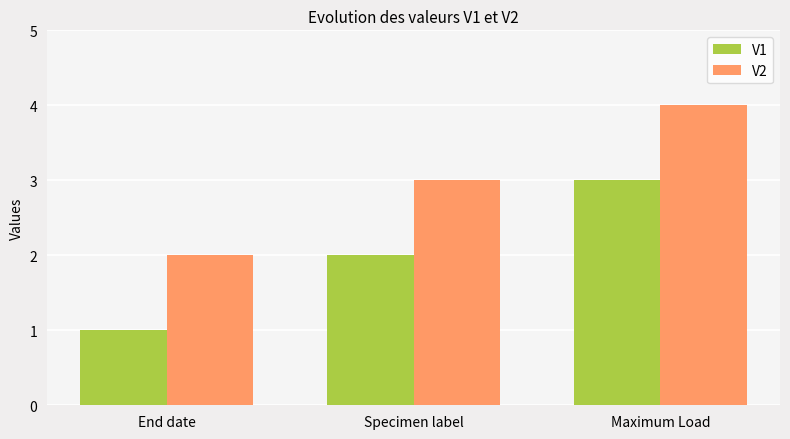

The V1 series shows 3 at Maximum Load. True or false?

True